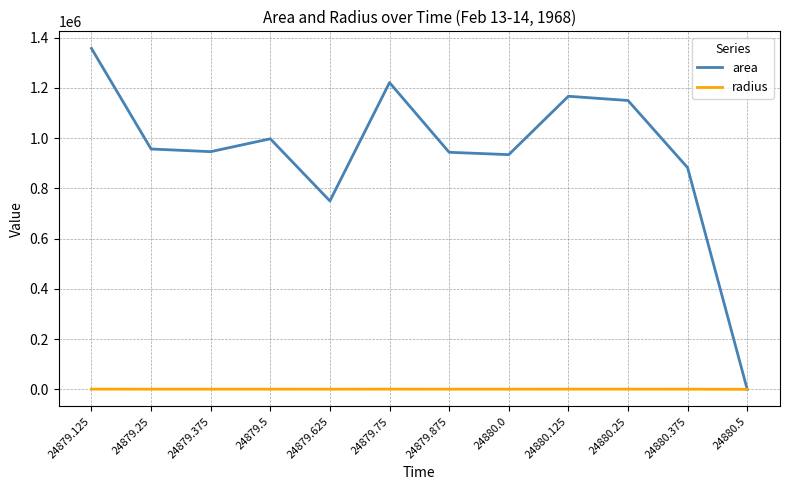

Which series has the widest spread of values?

area